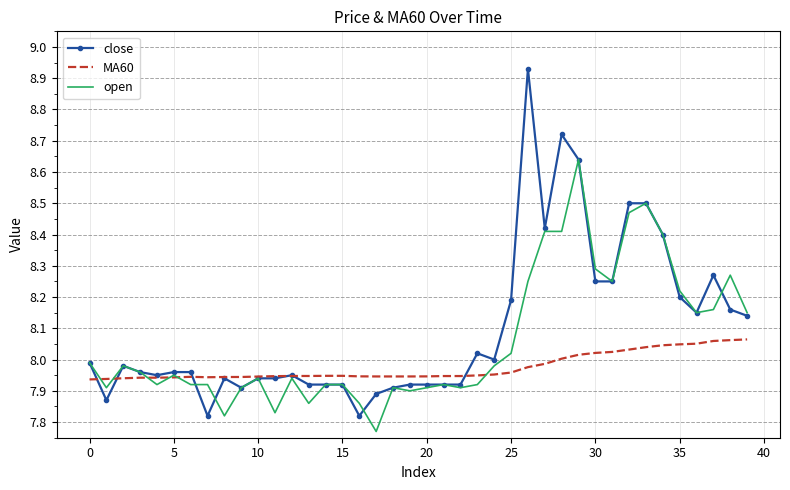

Rank the series by their average value, from highest to lowest.

close, open, MA60